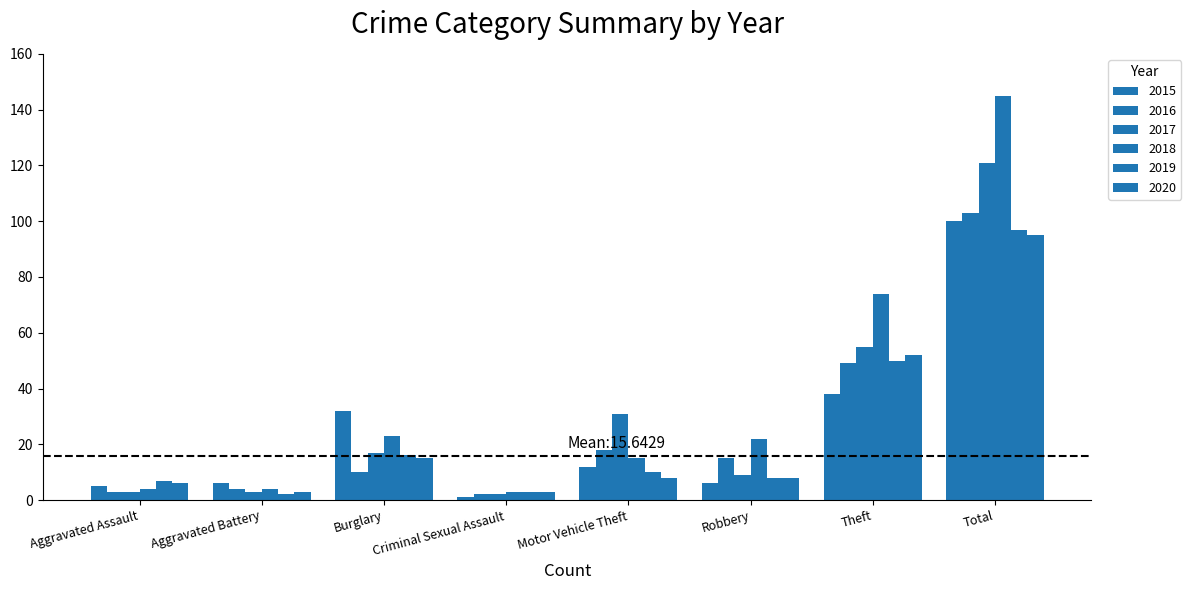

What position from the right is Theft?

2